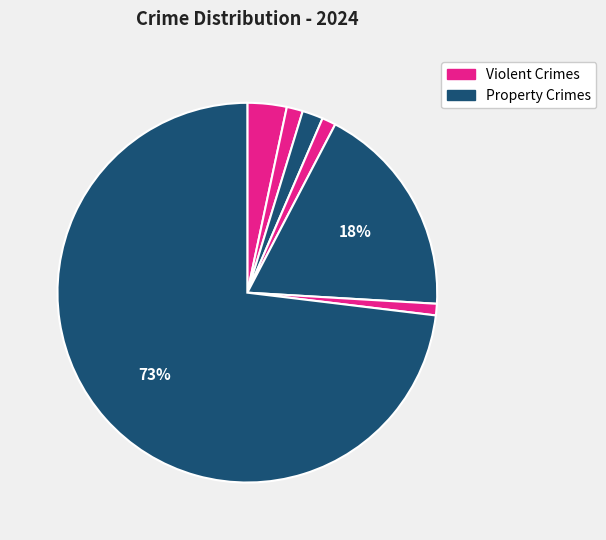

Count the number of slices in the pie.

7